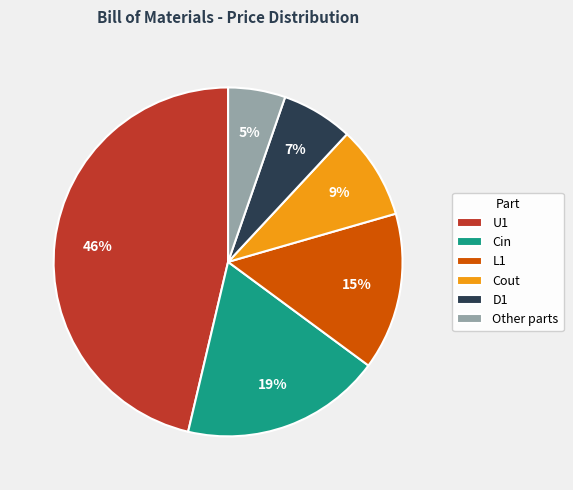

To the nearest percent, what percentage of the pie is Cin?

19%